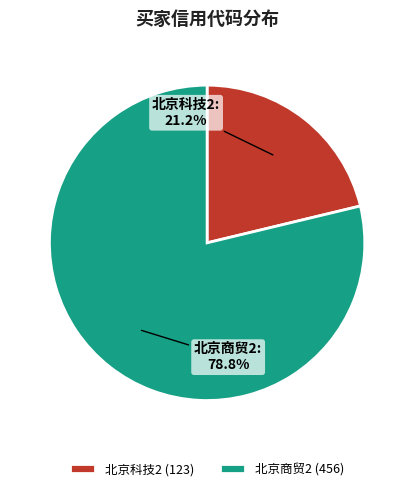

Does 北京科技2 represent more than half of the total?

No